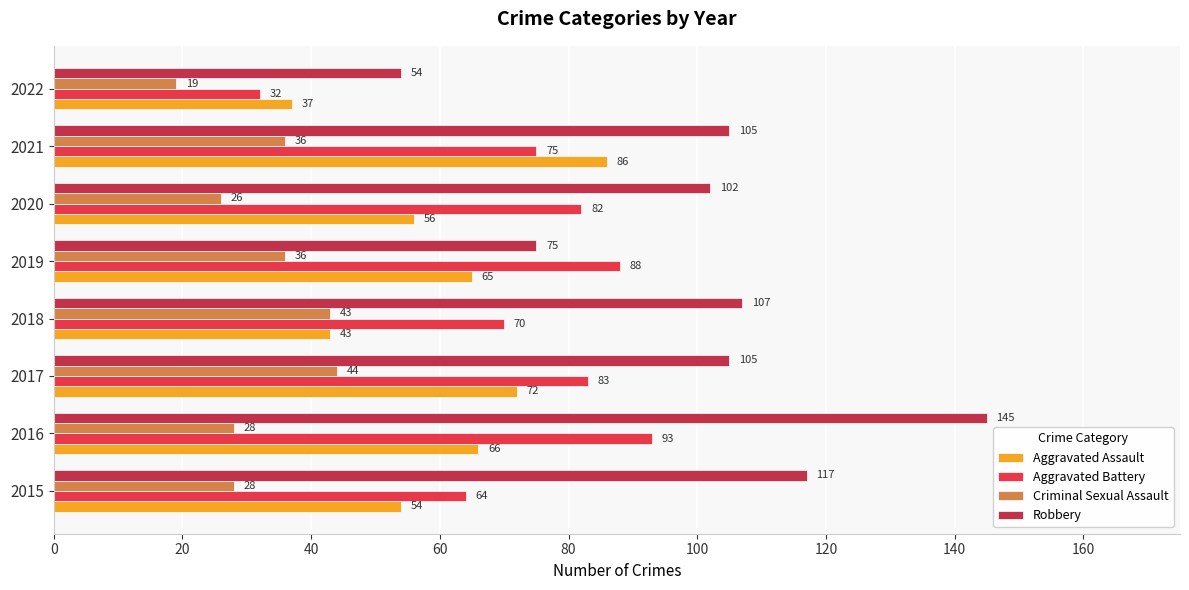

What is the difference between the second highest and minimum values in the Criminal Sexual Assault series?

24